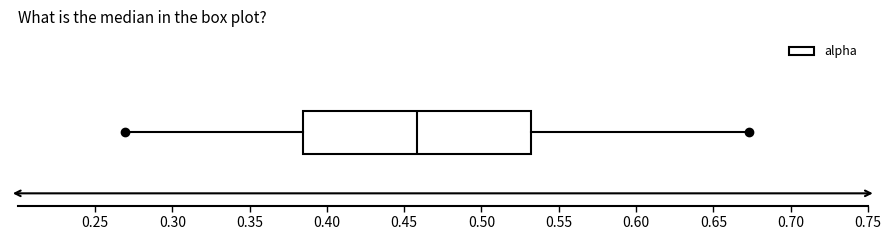

Where is the left edge of the box on the x-axis? The values are not printed on the chart, so give them approximately, as read against the axis.

0.385